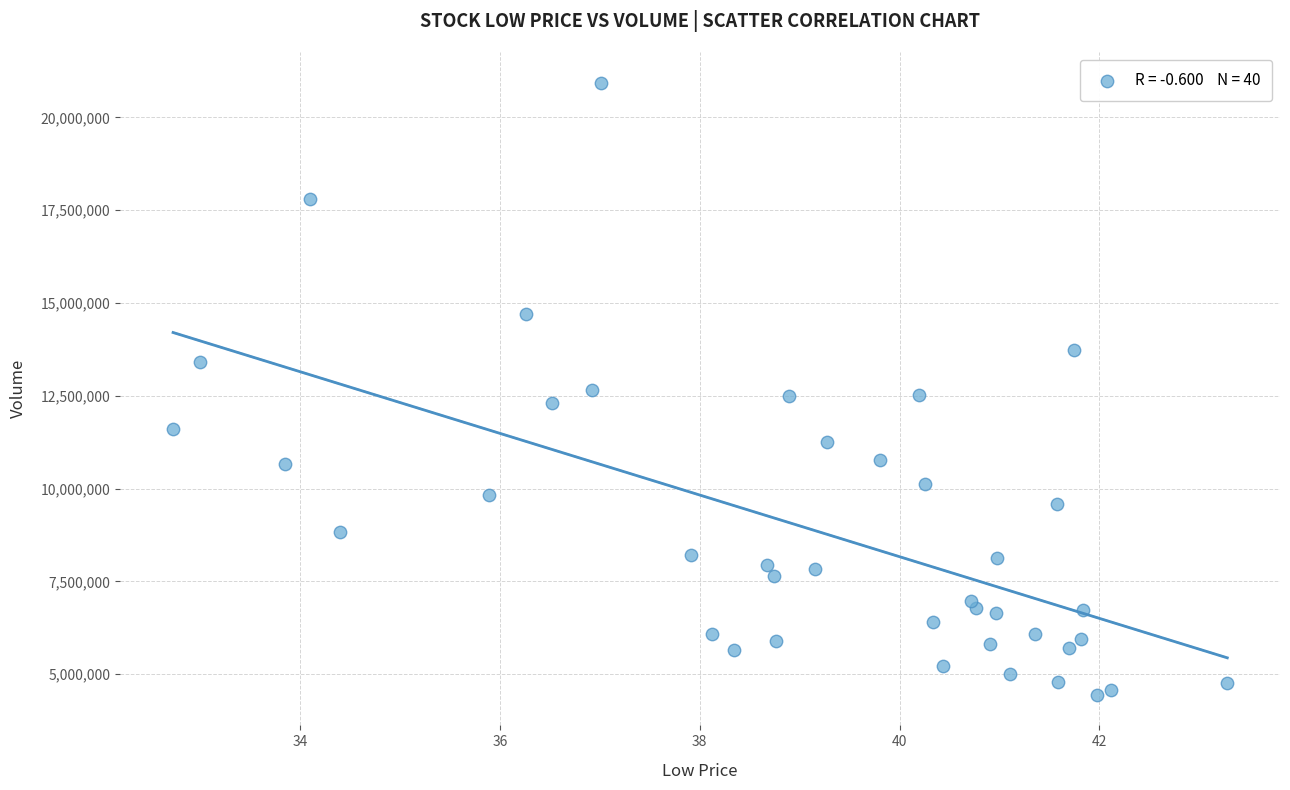

What is the range of Y values (max minus min)?

16494100